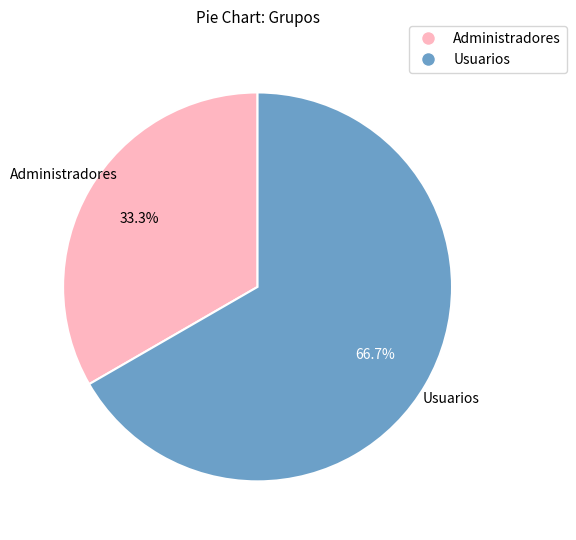

True or false: Usuarios accounts for 67% of the total.

True